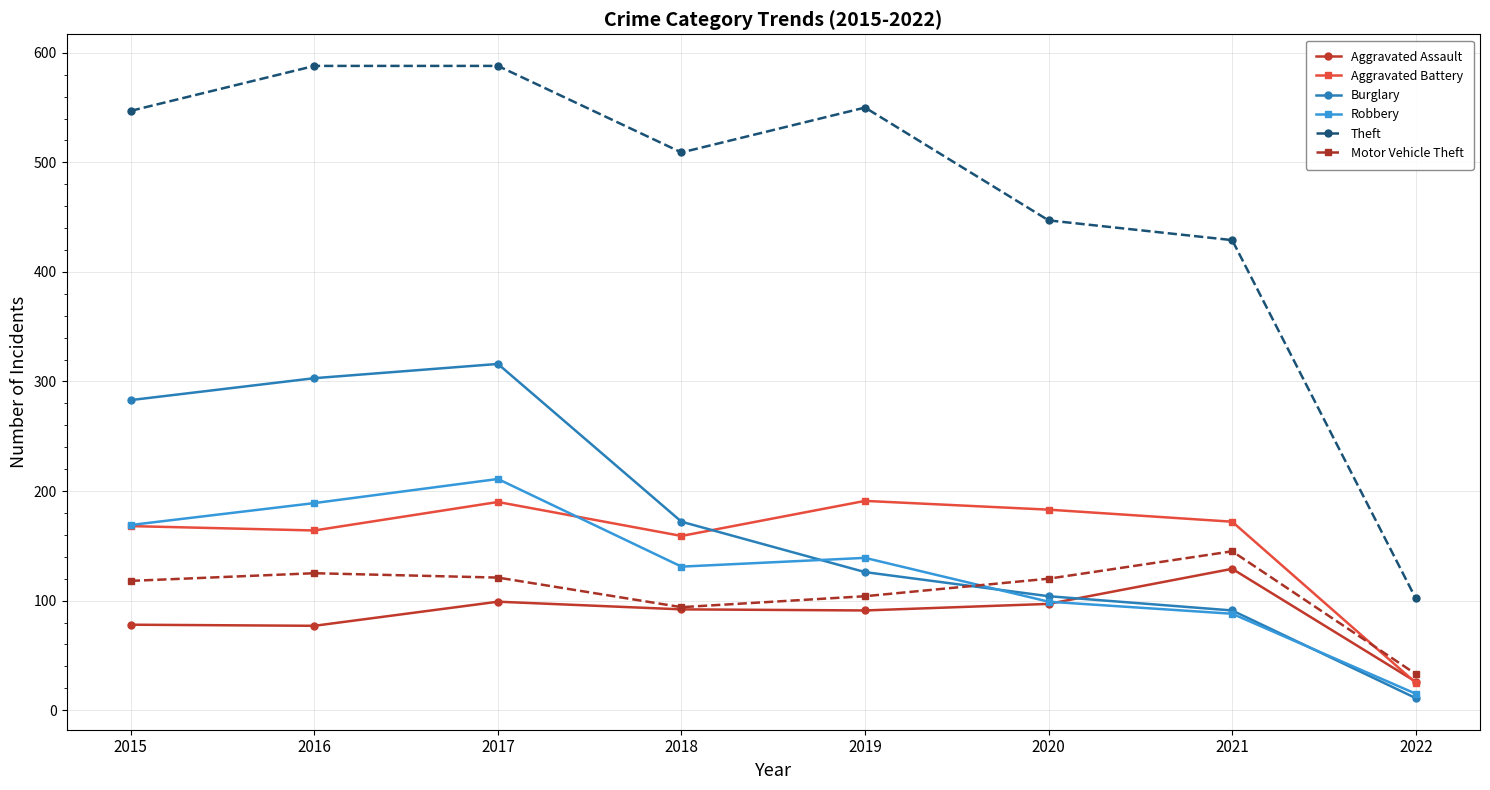

List the series in order of their peak value, highest first.

Theft, Burglary, Robbery, Aggravated Battery, Motor Vehicle Theft, Aggravated Assault